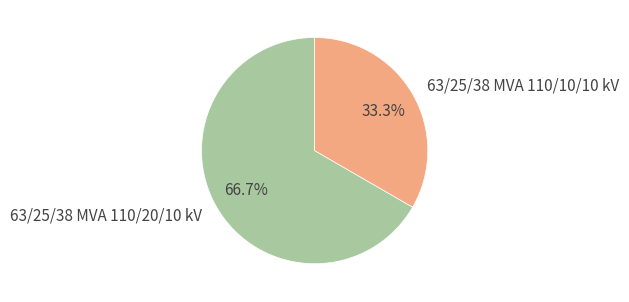

How many segments does this pie chart have?

2